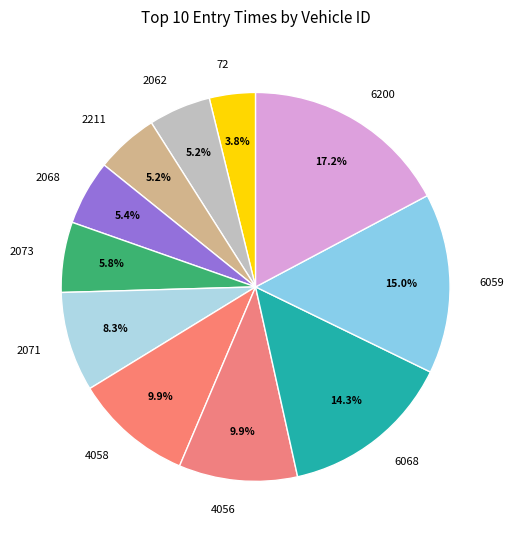

To the nearest percent, what is the average slice percentage?

9%